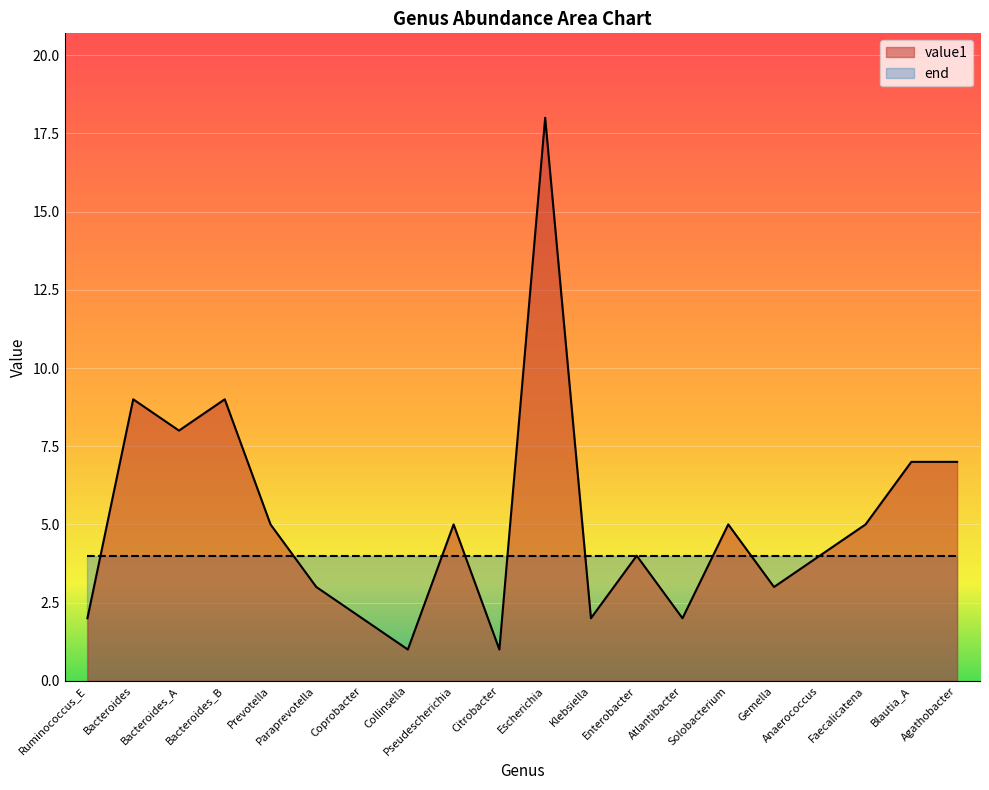

Where is the first local maximum?

Bacteroides